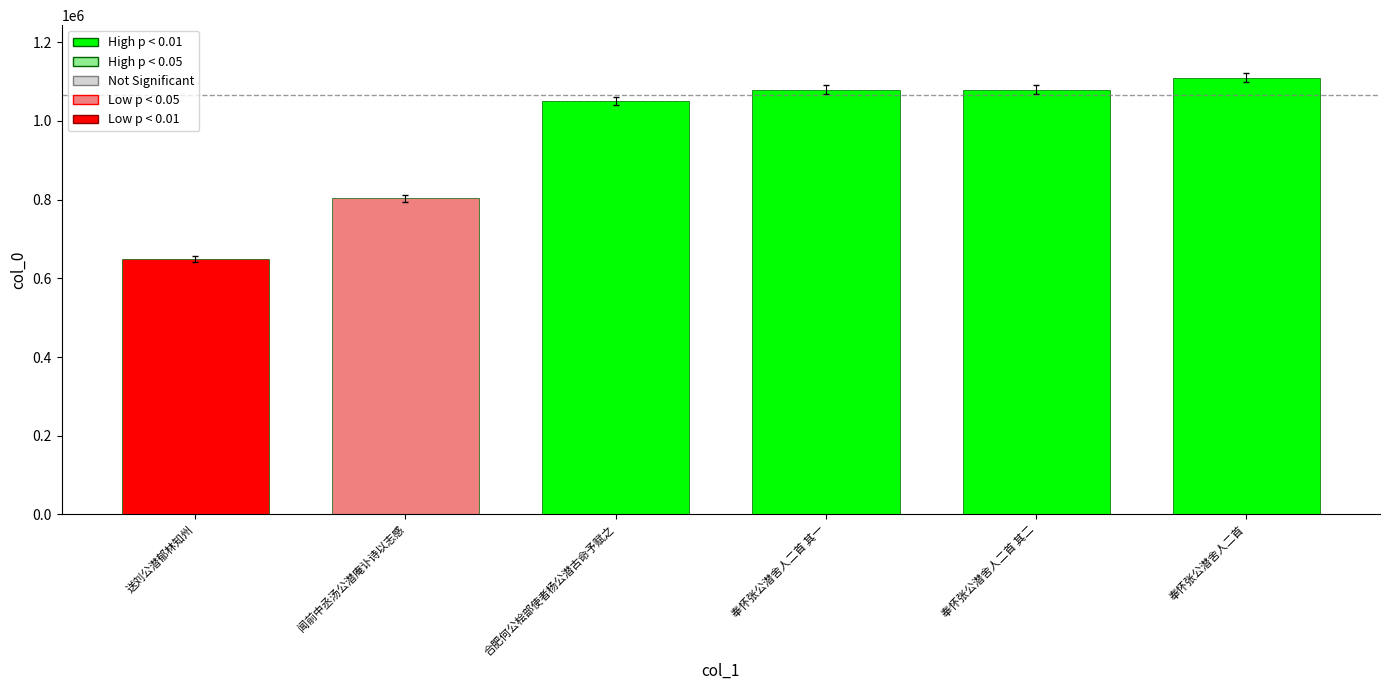

Which category has the highest value across all series?

奉怀张公潜舍人二首